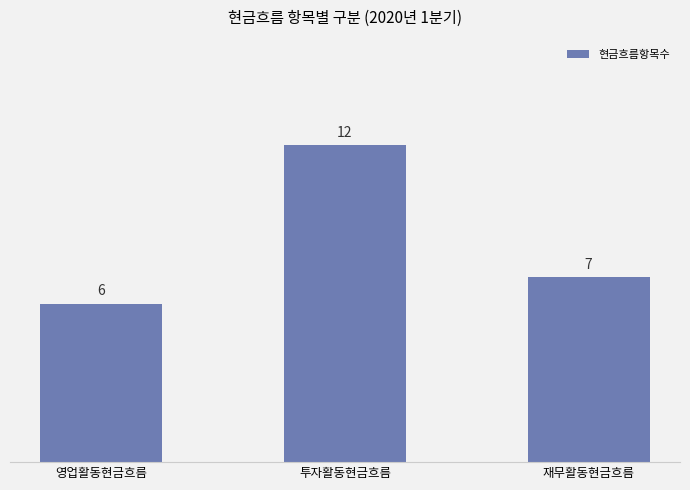

What value does the data have at 투자활동현금흐름?

12